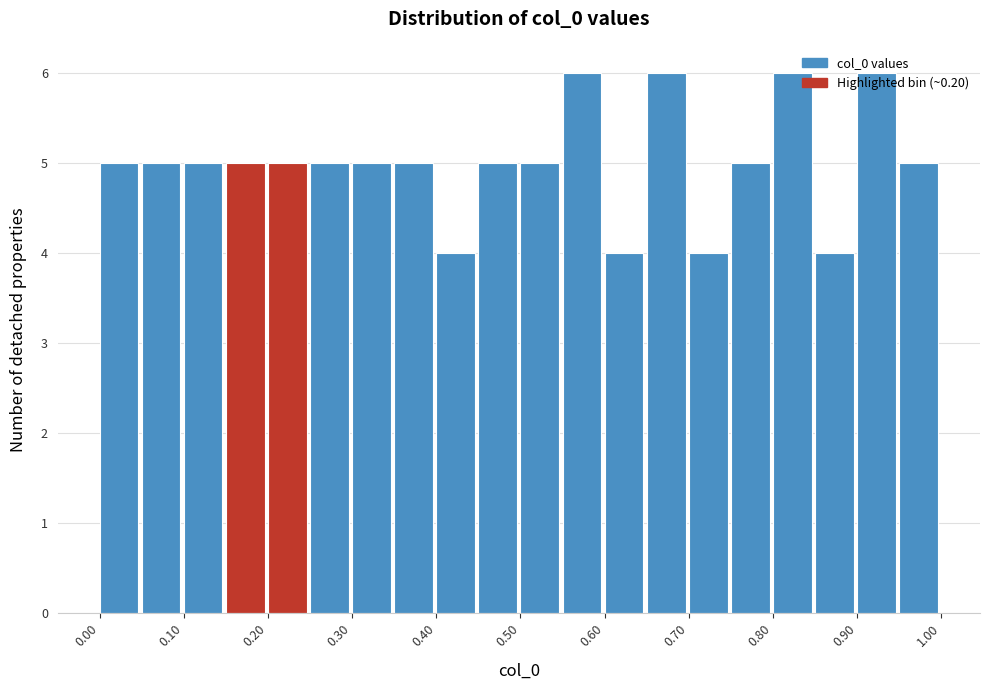

What is the height of the bar covering 0.15 to 0.20 on the x-axis? The values are not printed on the chart, so give them approximately, as read against the axis.

5